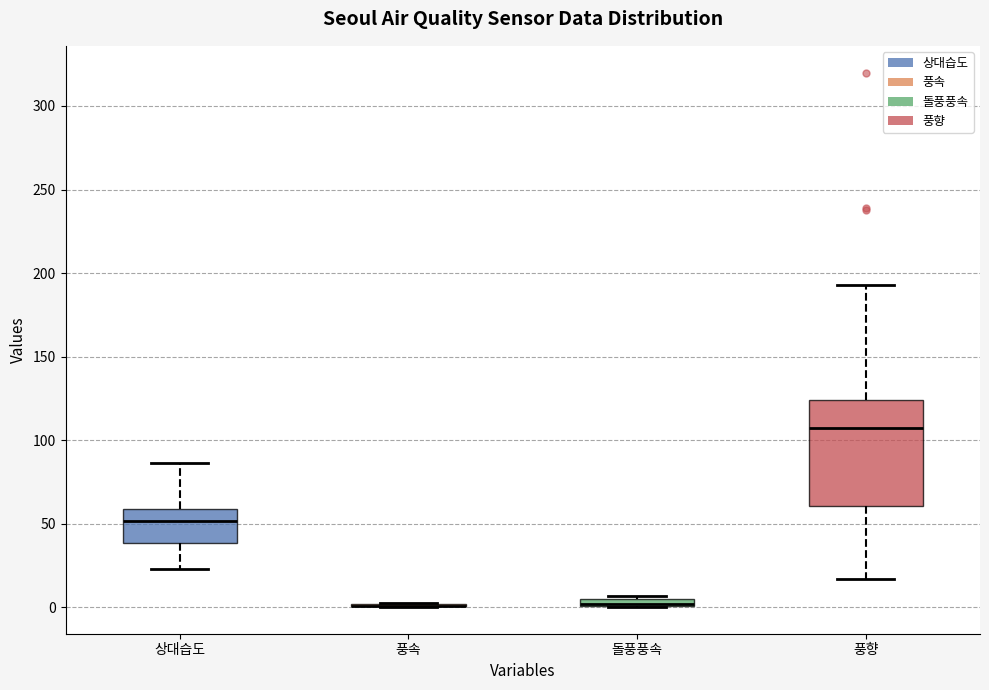

Which box is the tallest, from its lower edge to its upper edge?

풍향